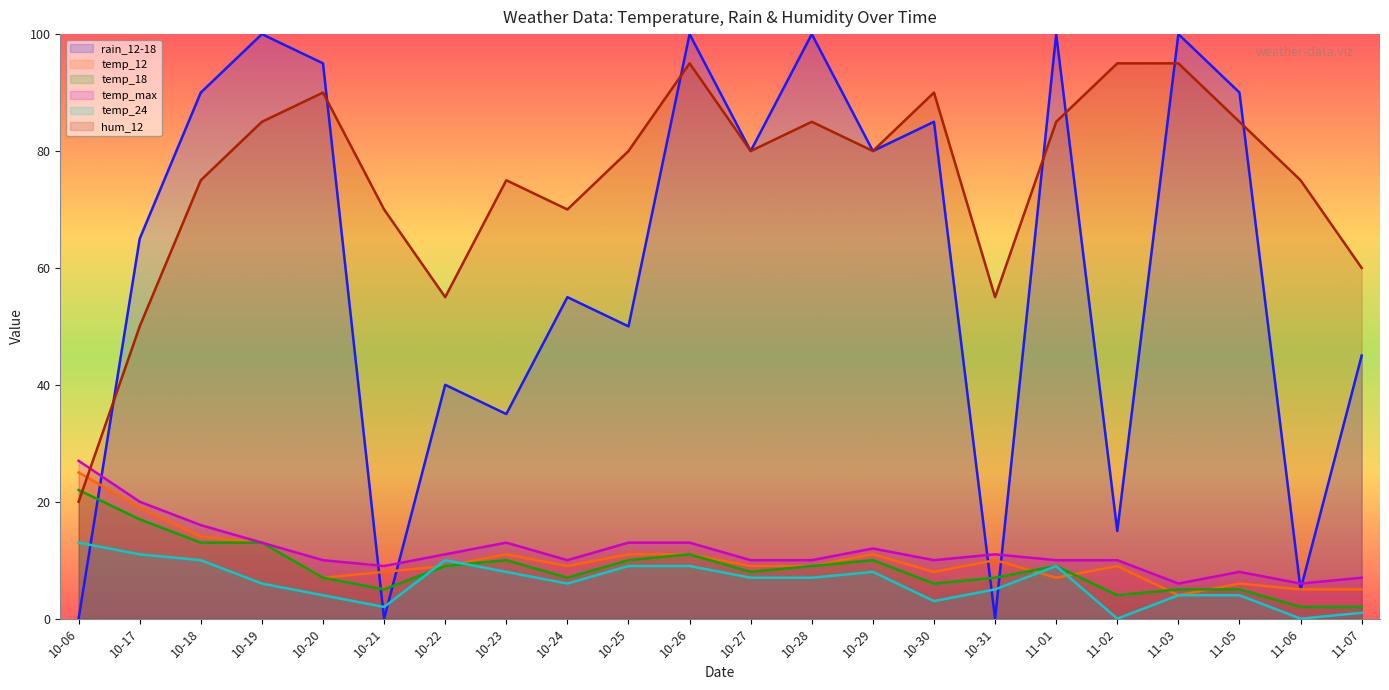

At how many categories does at least one series exceed 48?

21